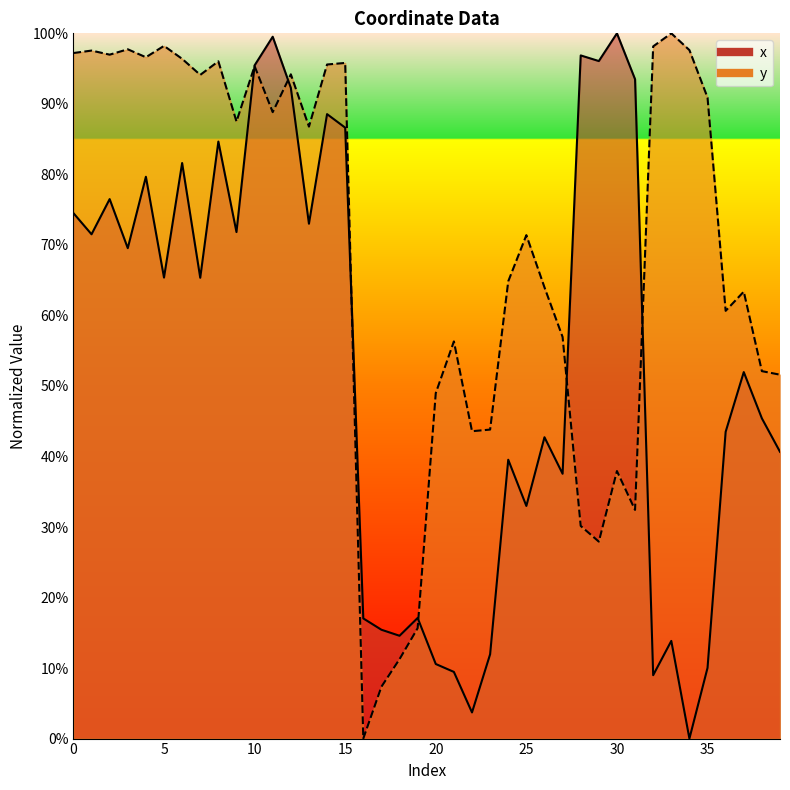

True or false: y has more than 0 interior local peaks.

True